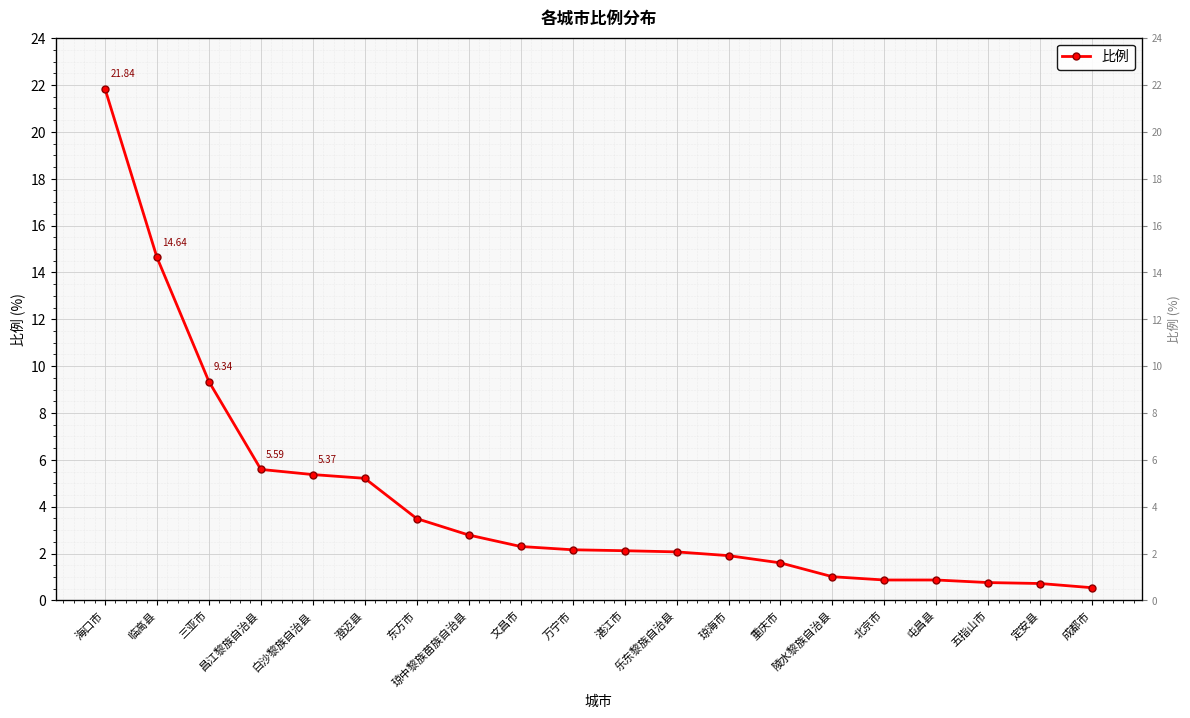

What is the ratio of the value at 湛江市 to the value at 白沙黎族自治县?

0.4